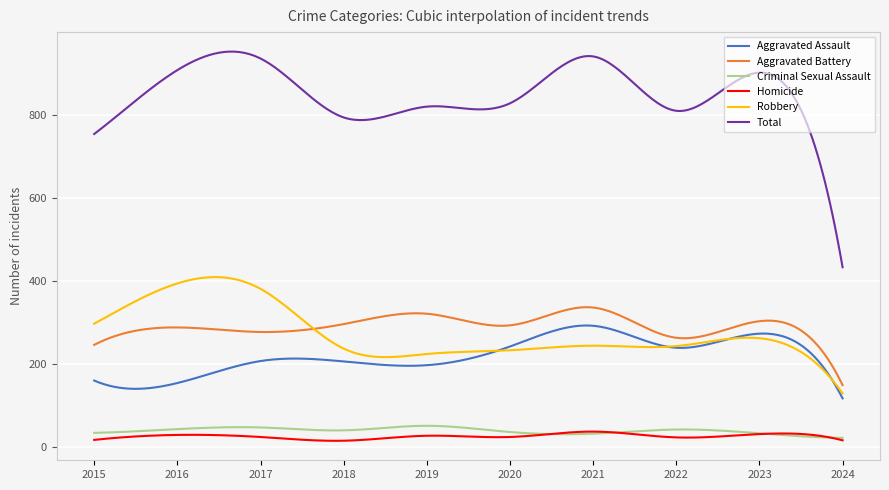

What is the minimum value shown in the chart?

14.8